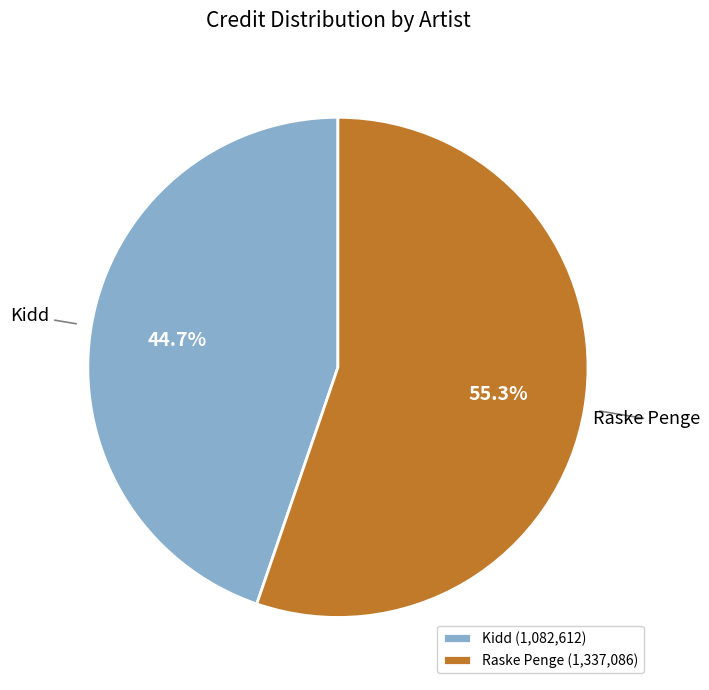

What is the ratio of the value at Raske Penge to the value at Kidd?

1.2